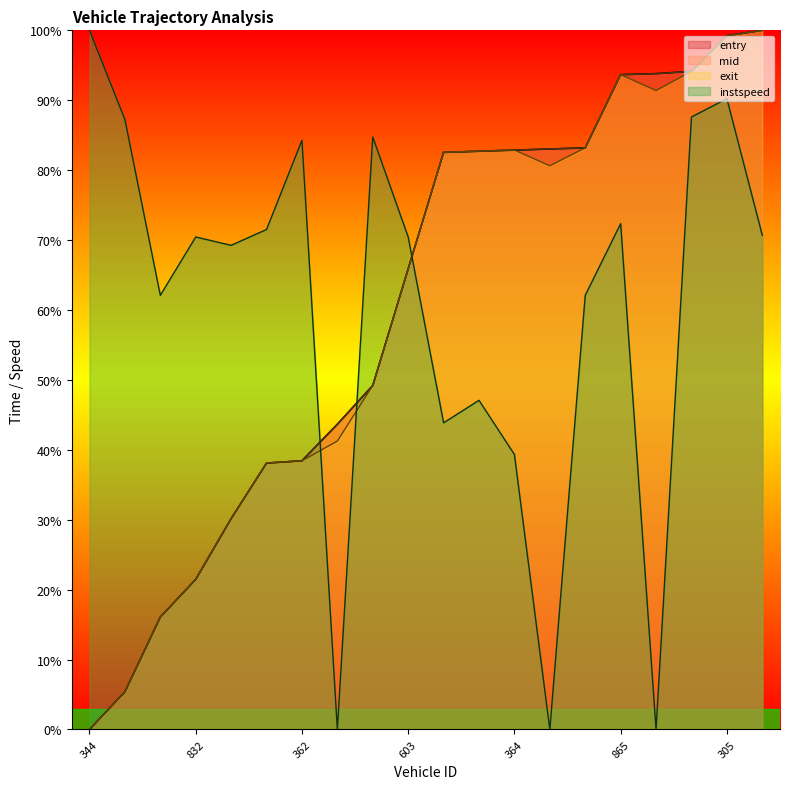

Does the chart display data point markers on the line(s)?

No